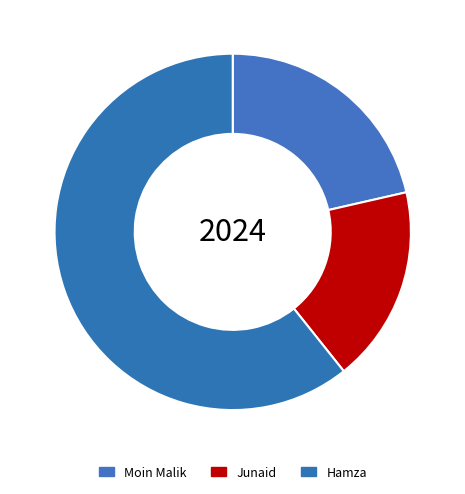

How many segments does this pie chart have?

3